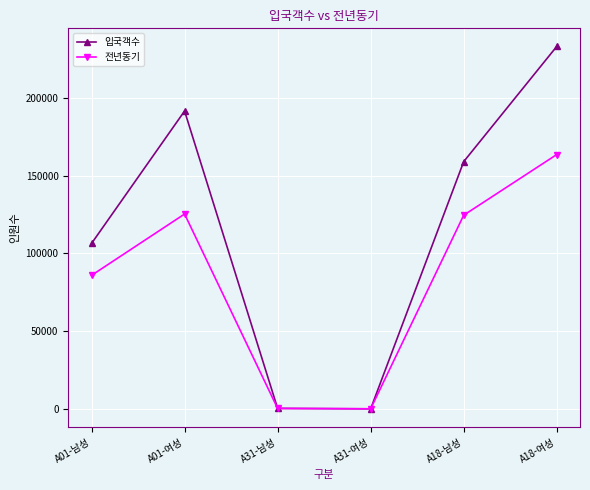

At which category does the chart reach its peak across all series?

A18-여성